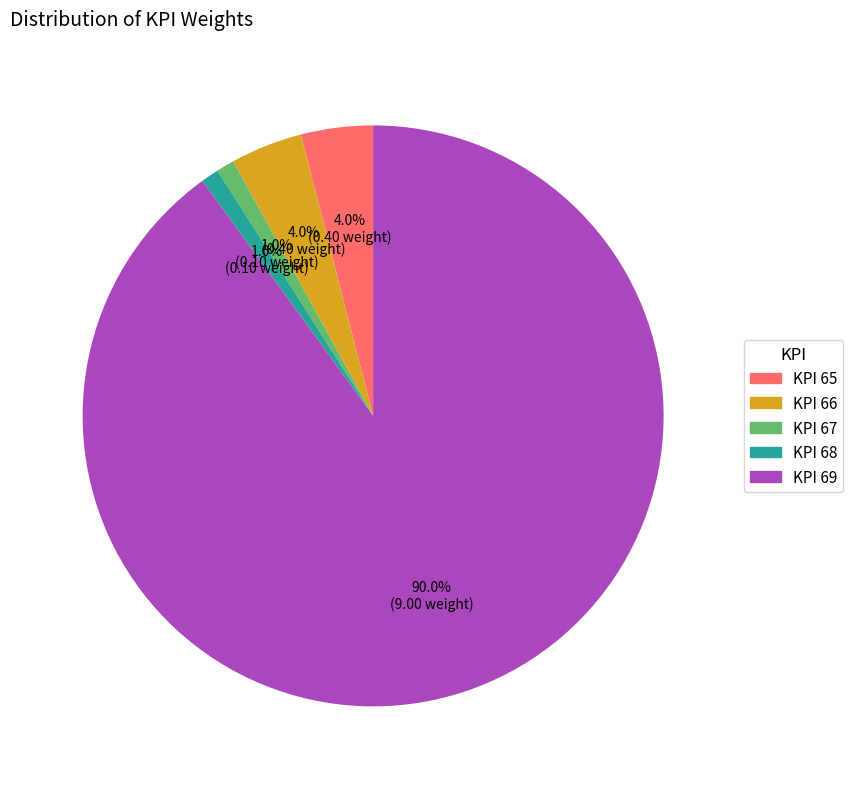

What is the largest slice in the pie chart?

KPI 69